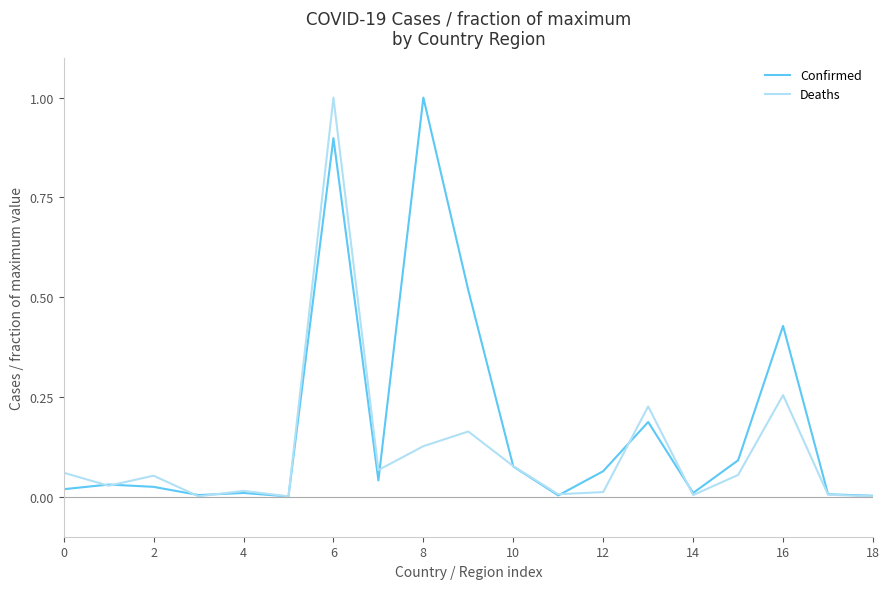

List the series in order of their overall mean, highest first.

Confirmed, Deaths